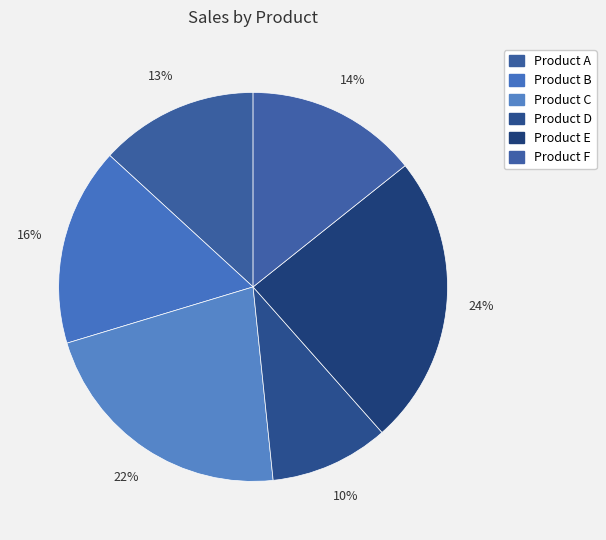

To the nearest percent, what is the difference between the largest and smallest slice percentages?

14%